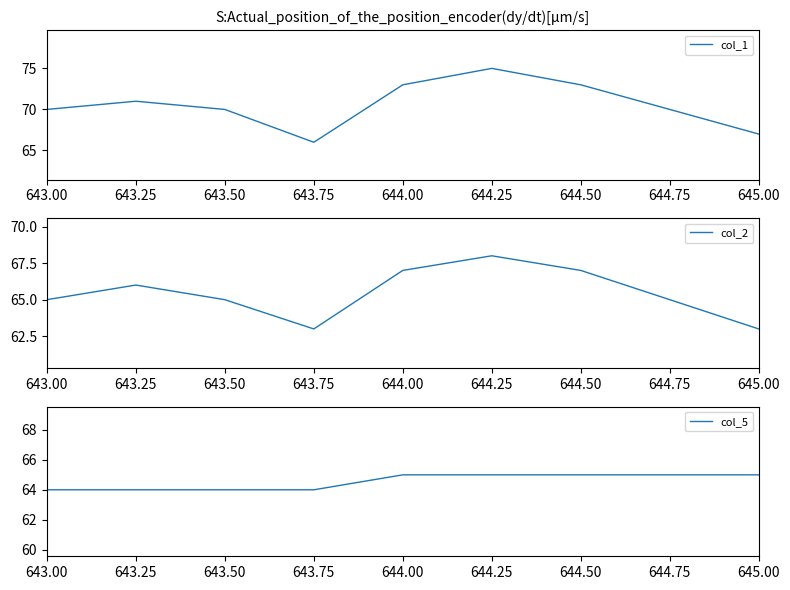

The col_5 series shows 65 at 644.25. True or false?

True